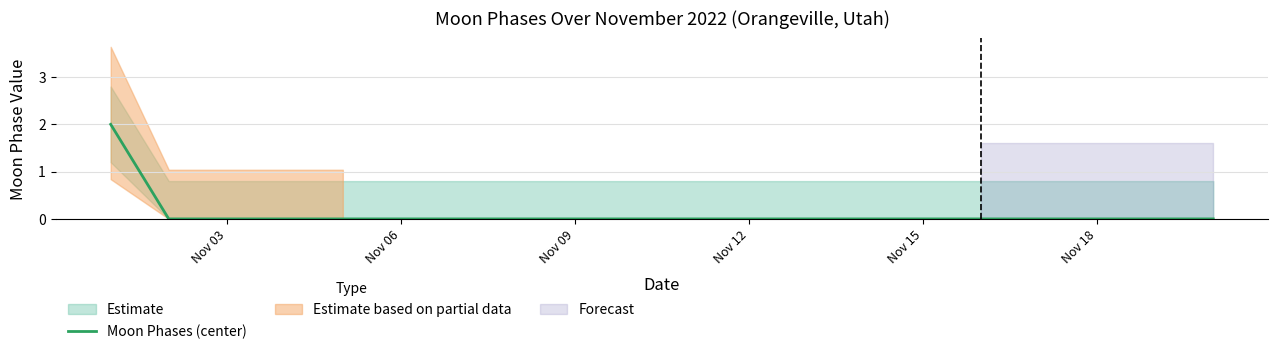

True or false: Moon Phases (center) has a value of -1 at Nov 18.

False